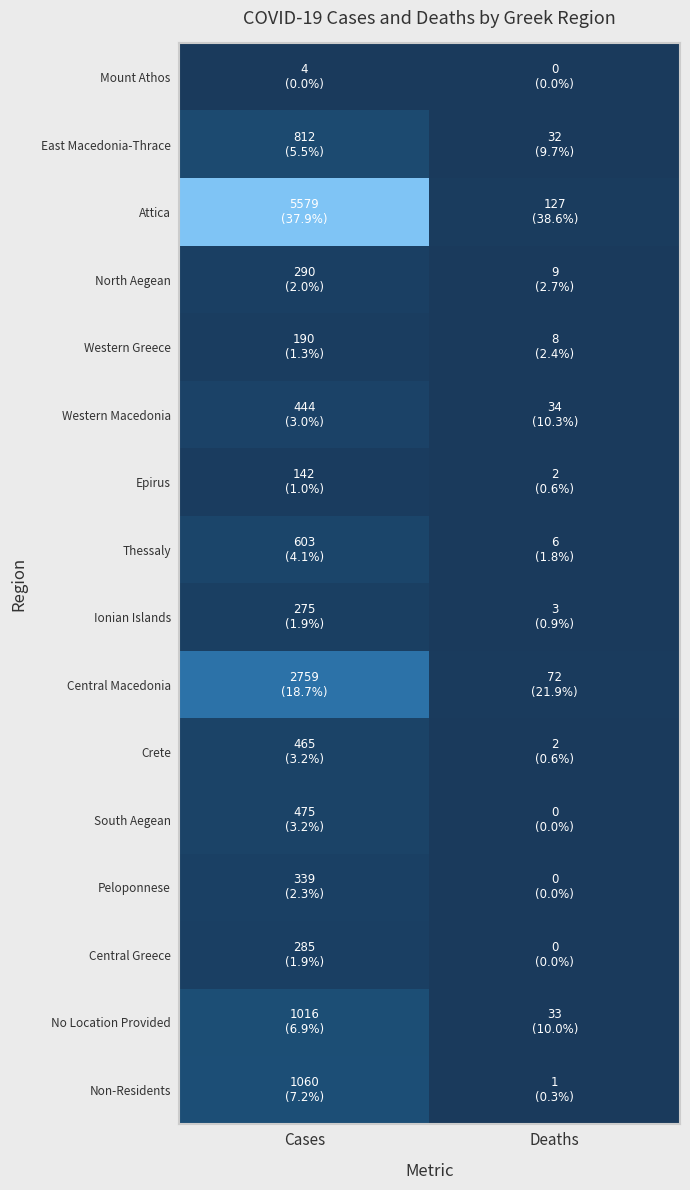

Which has a higher value, Deaths or Cases?

Cases